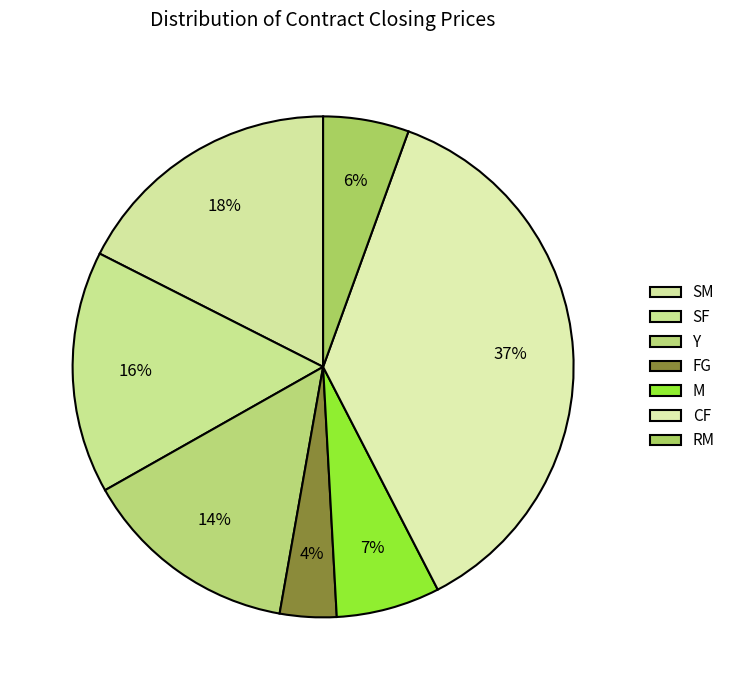

Is it true that M is 13% of the pie?

False